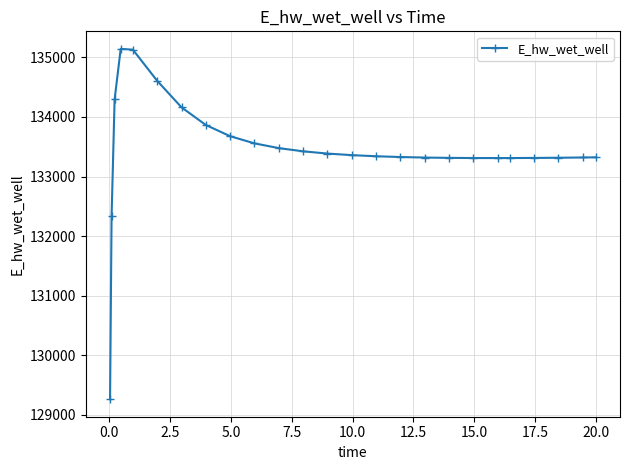

What is the maximum value shown in the chart?

135143.7